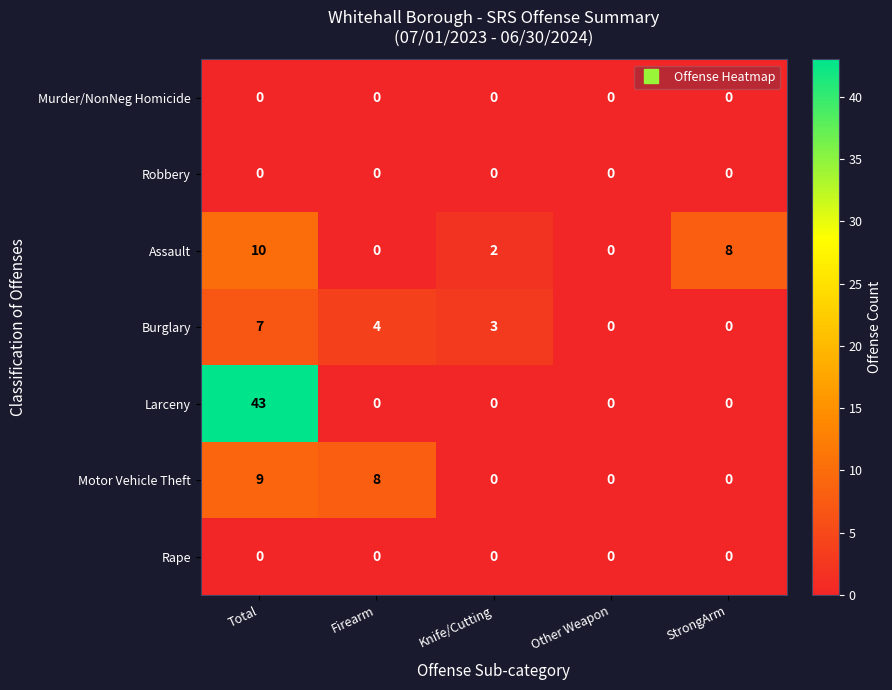

Which series has the largest total across all categories?

Larceny